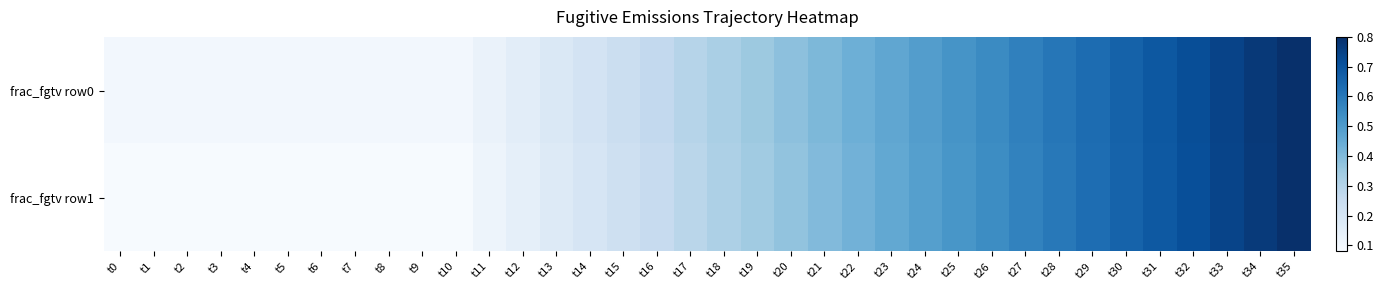

Which label corresponds to the smallest value in the chart?

t0